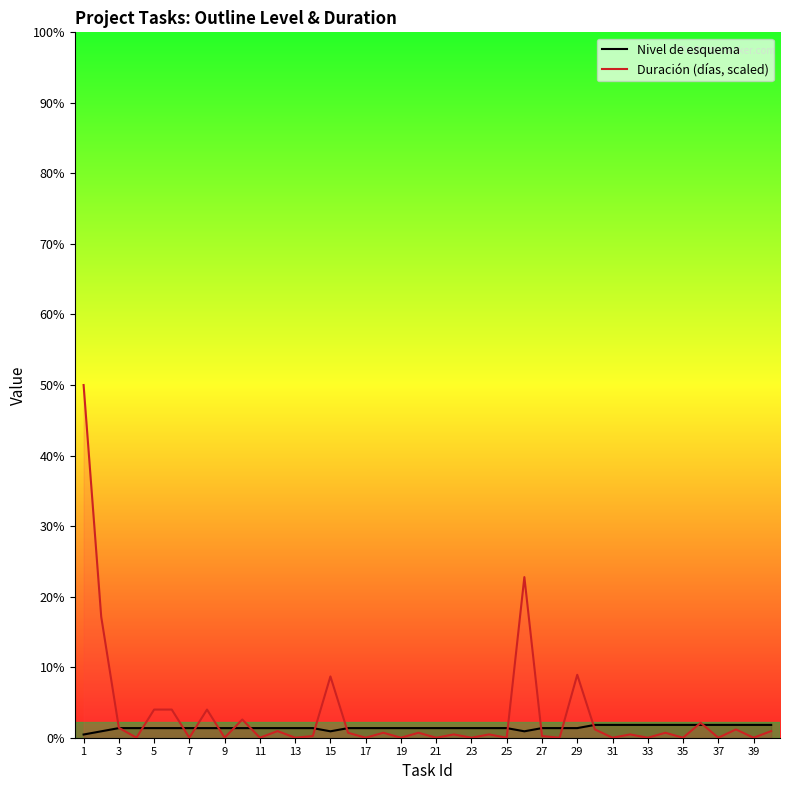

True or false: Duración (días, scaled) and Nivel de esquema intersect in this chart.

True